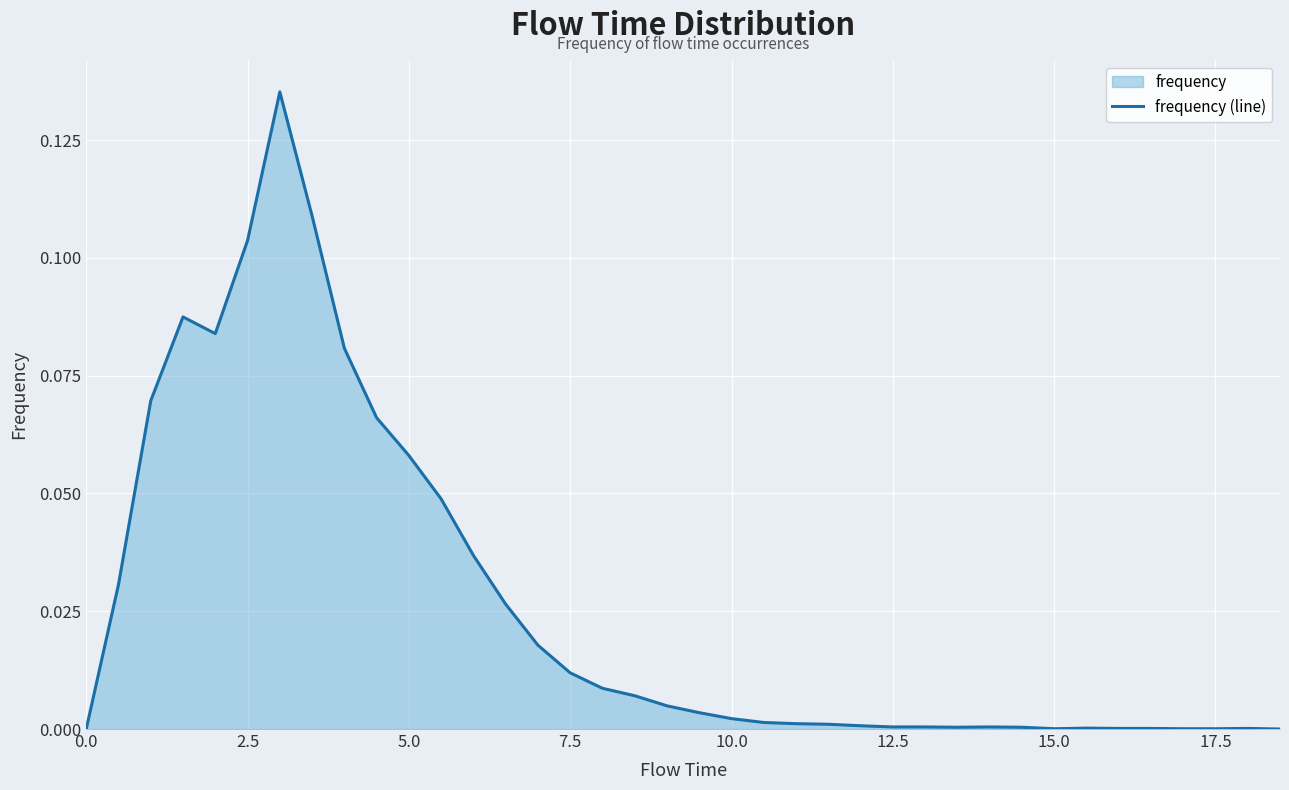

The chart shows a value of 0.2 at 7.5. True or false?

False